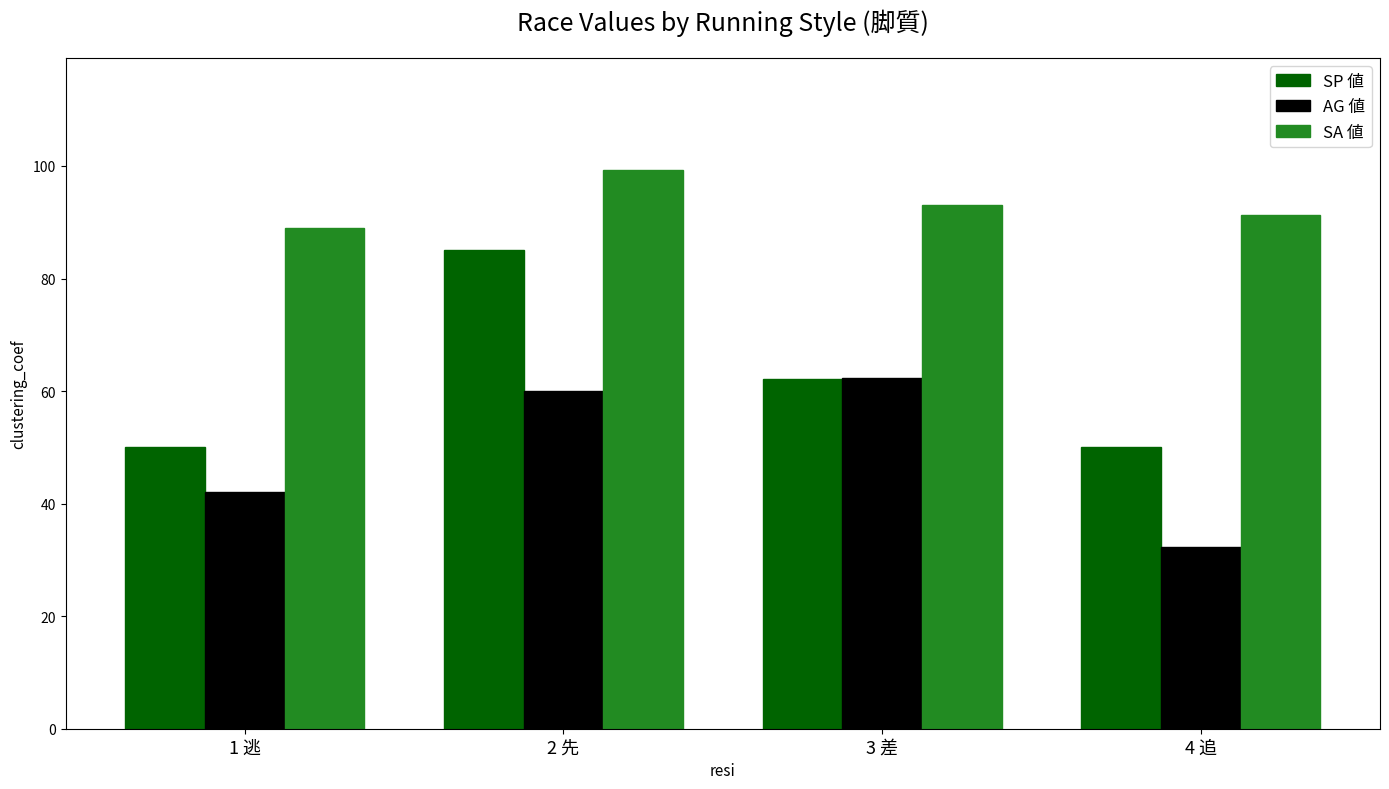

What is the label of the 2nd bar from the right?

3 差